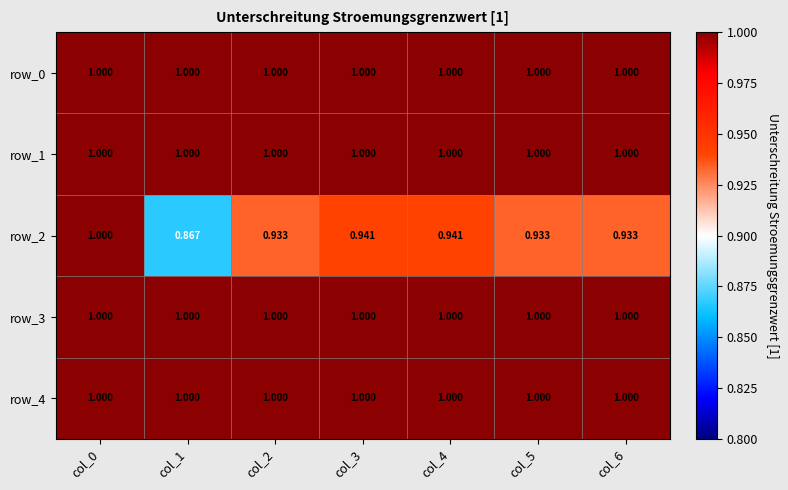

At how many categories does at least one series exceed 0?

7